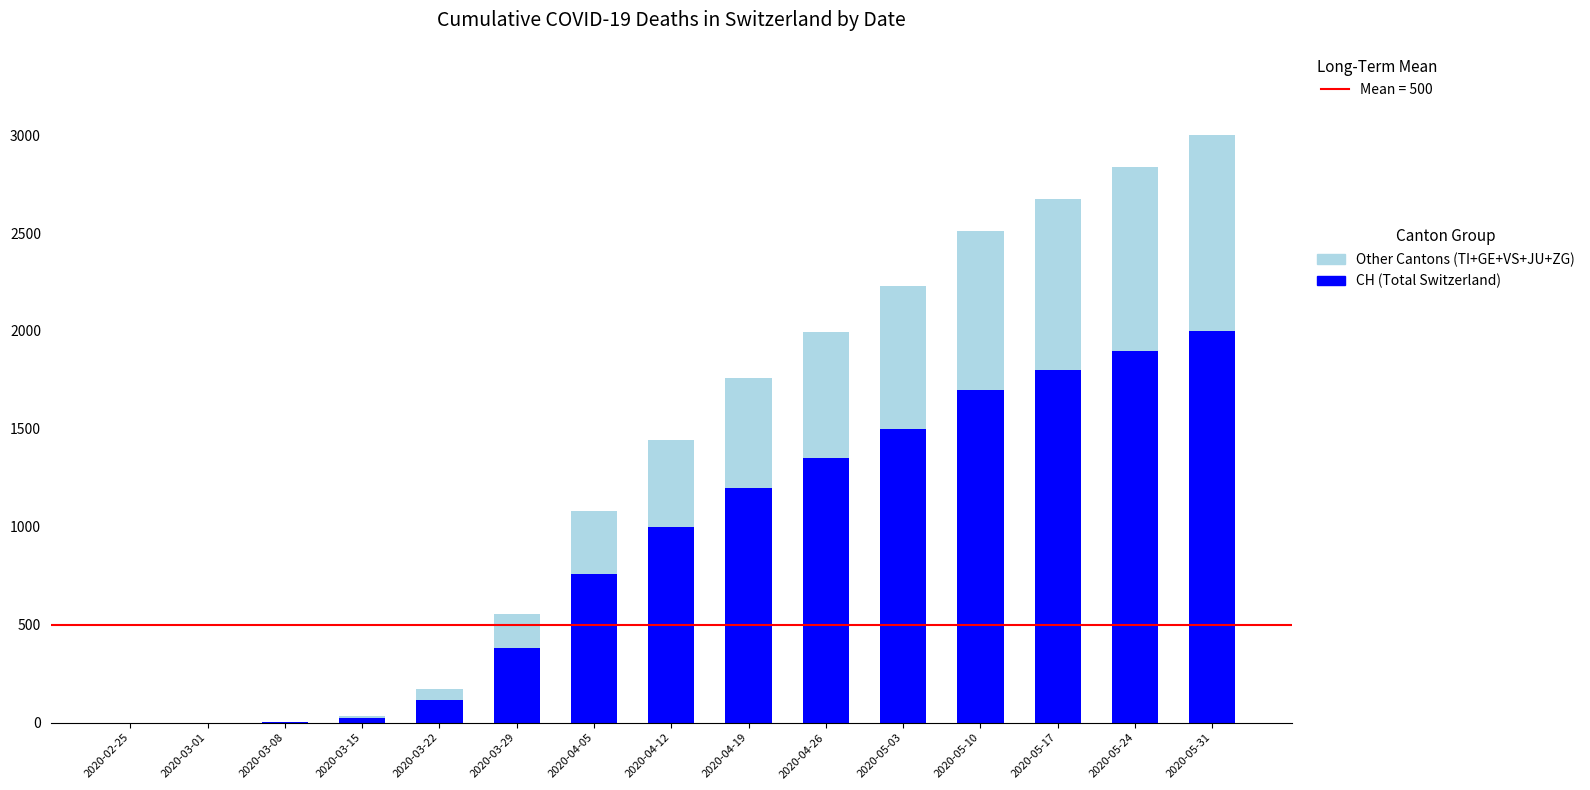

How many data points does each series have?

15